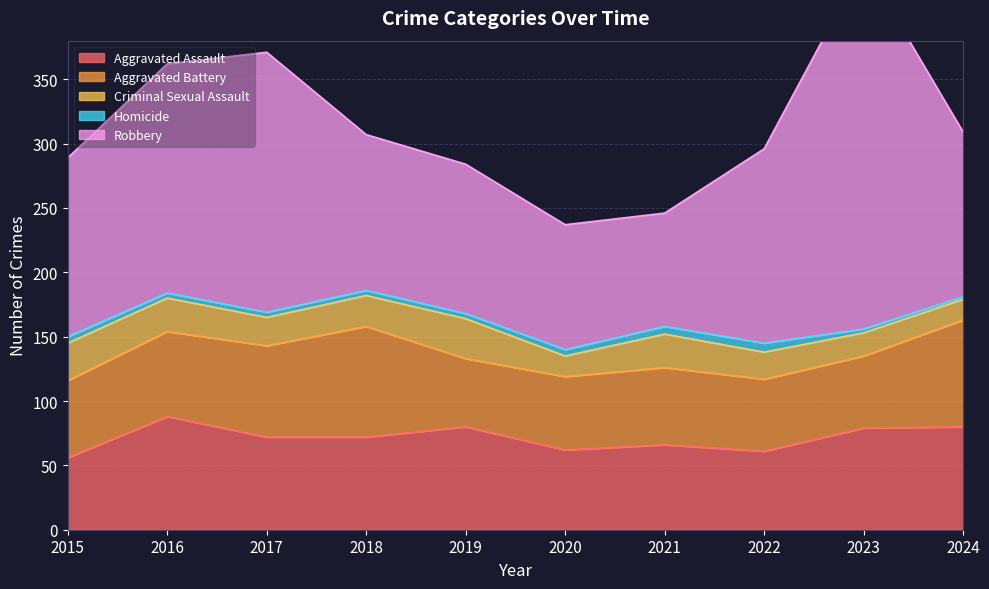

At how many categories does at least one series exceed 142?

4